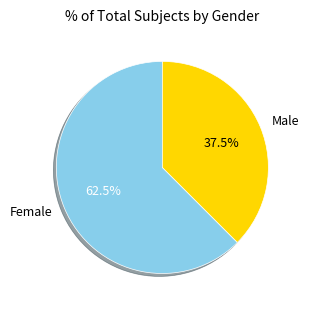

The Male slice represents 32% of the pie. True or false?

False